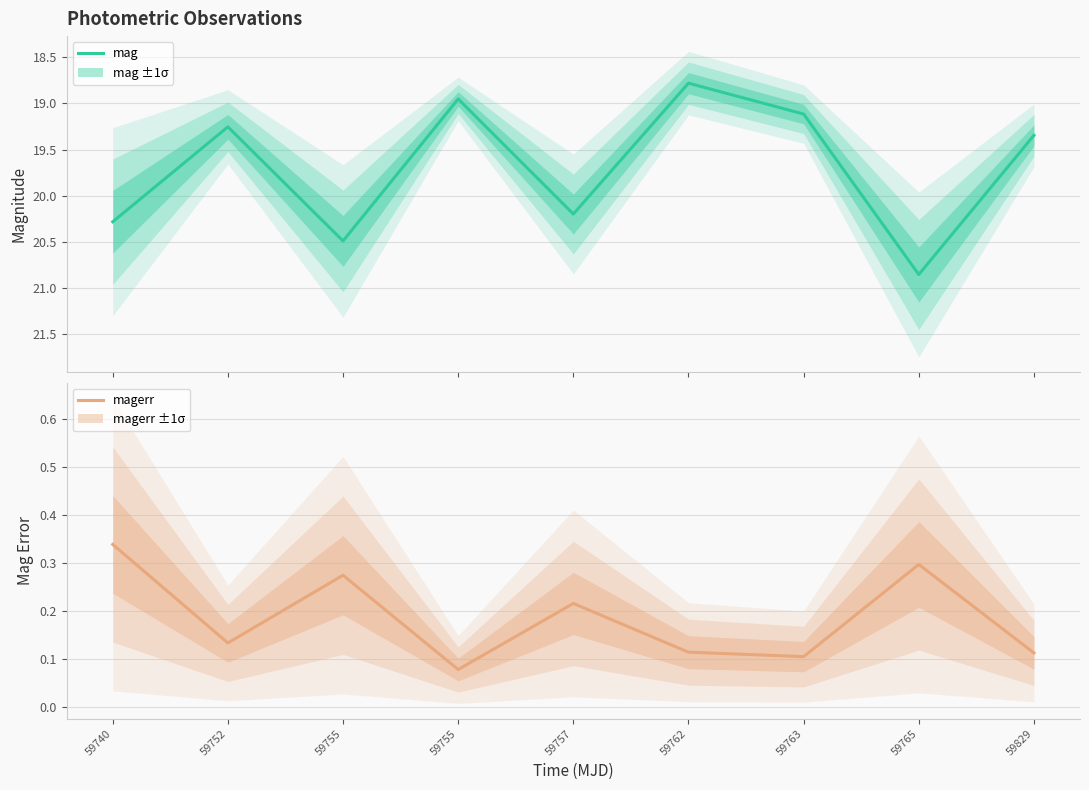

What is the difference between the maximum and second lowest values in the mag series?

1.9